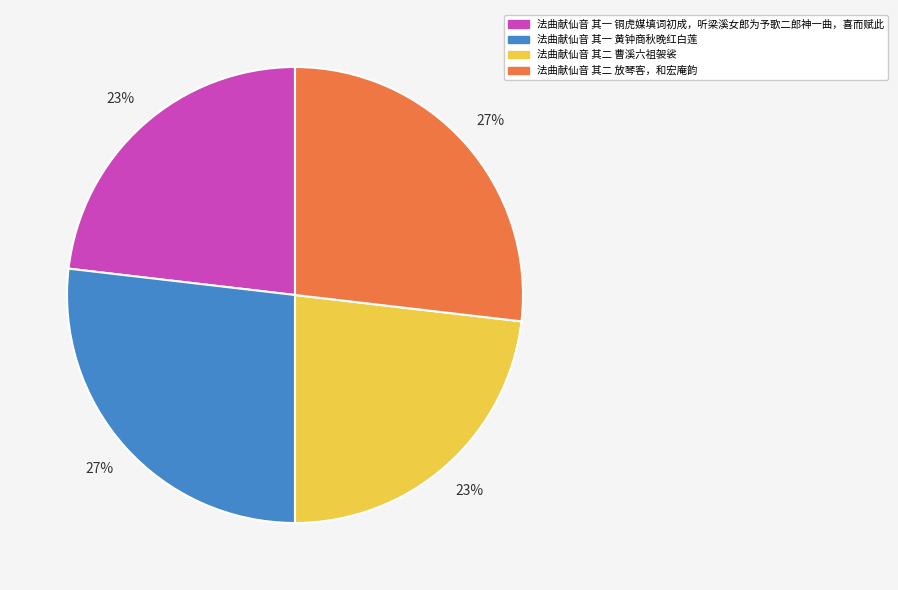

To the nearest percent, what portion does 法曲献仙音 其一 黄钟商秋晚红白莲 represent?

27%